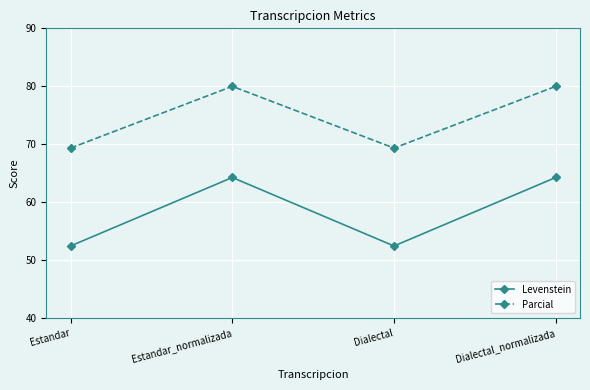

The value of Parcial at Dialectal is 69.4. True or false?

True